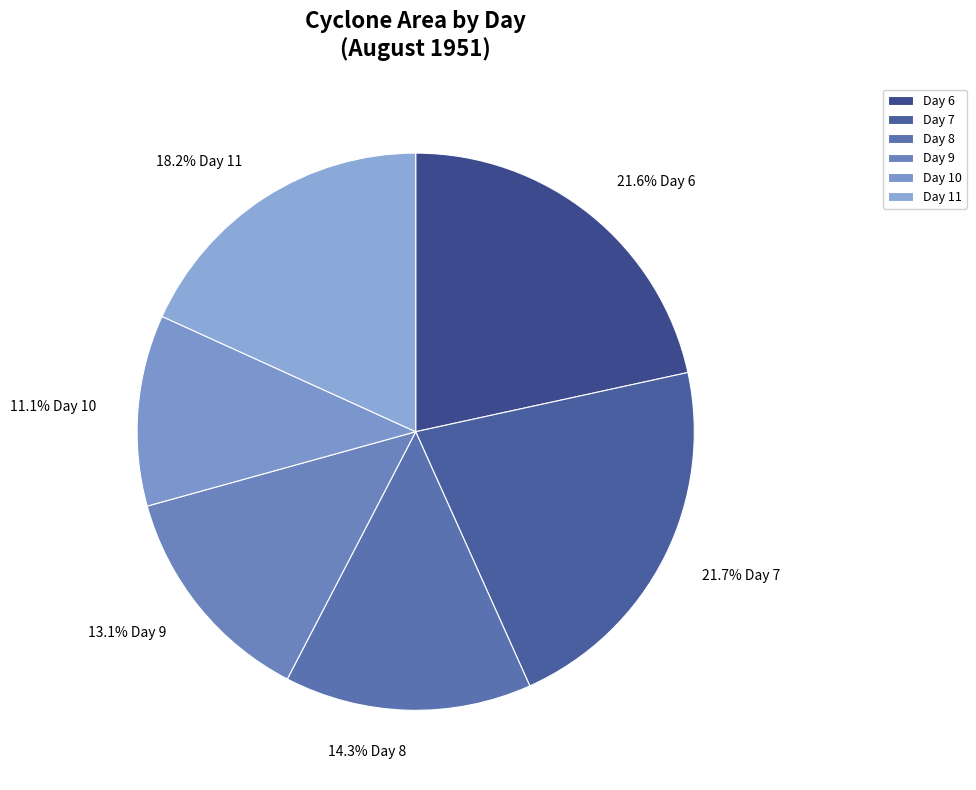

Is there a majority slice in this chart?

No